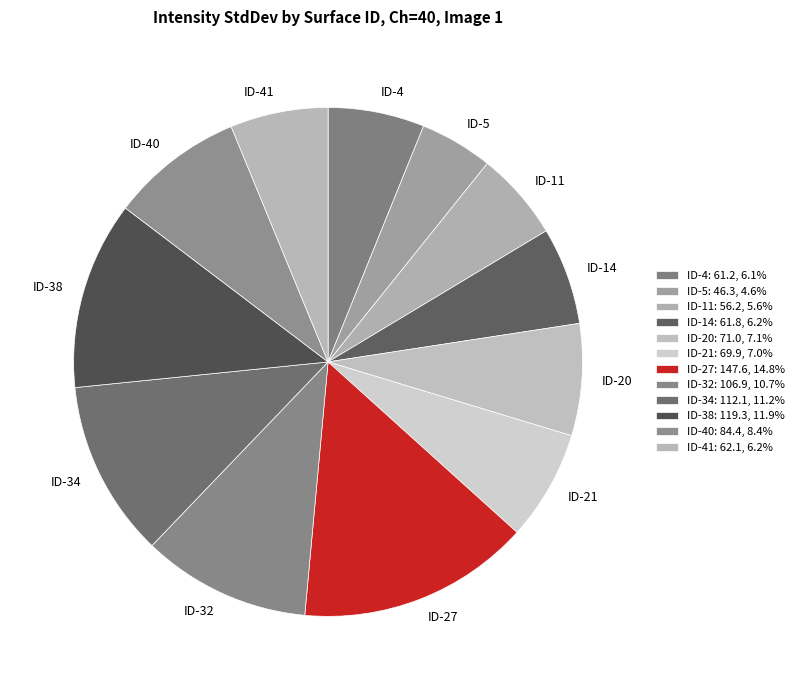

How many segments does this pie chart have?

12